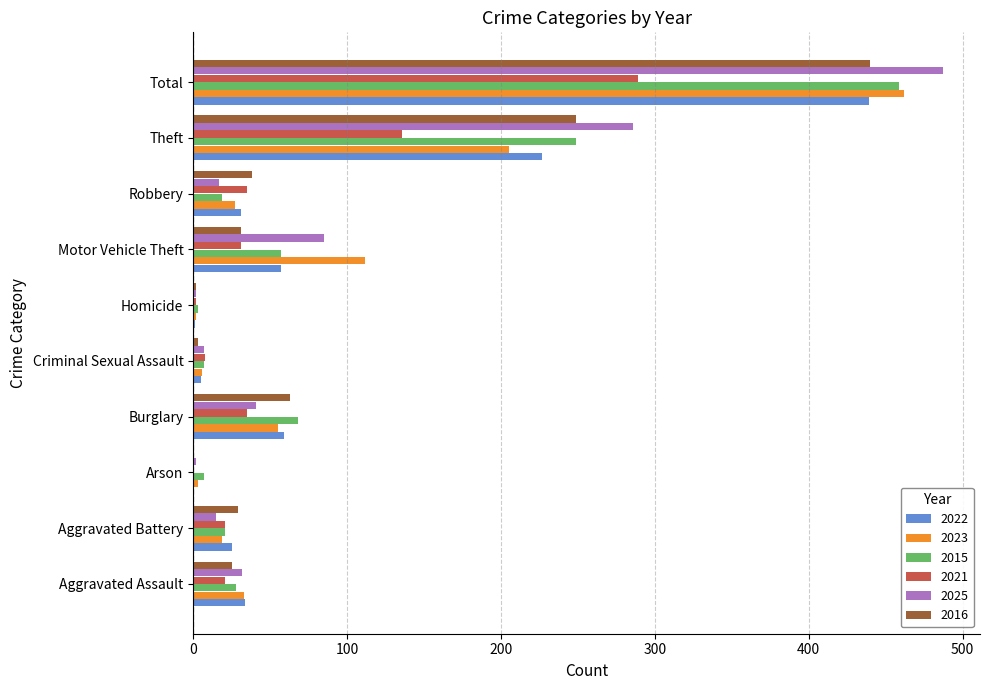

What is the sum of the 2021 values at Aggravated Assault and Burglary?

56